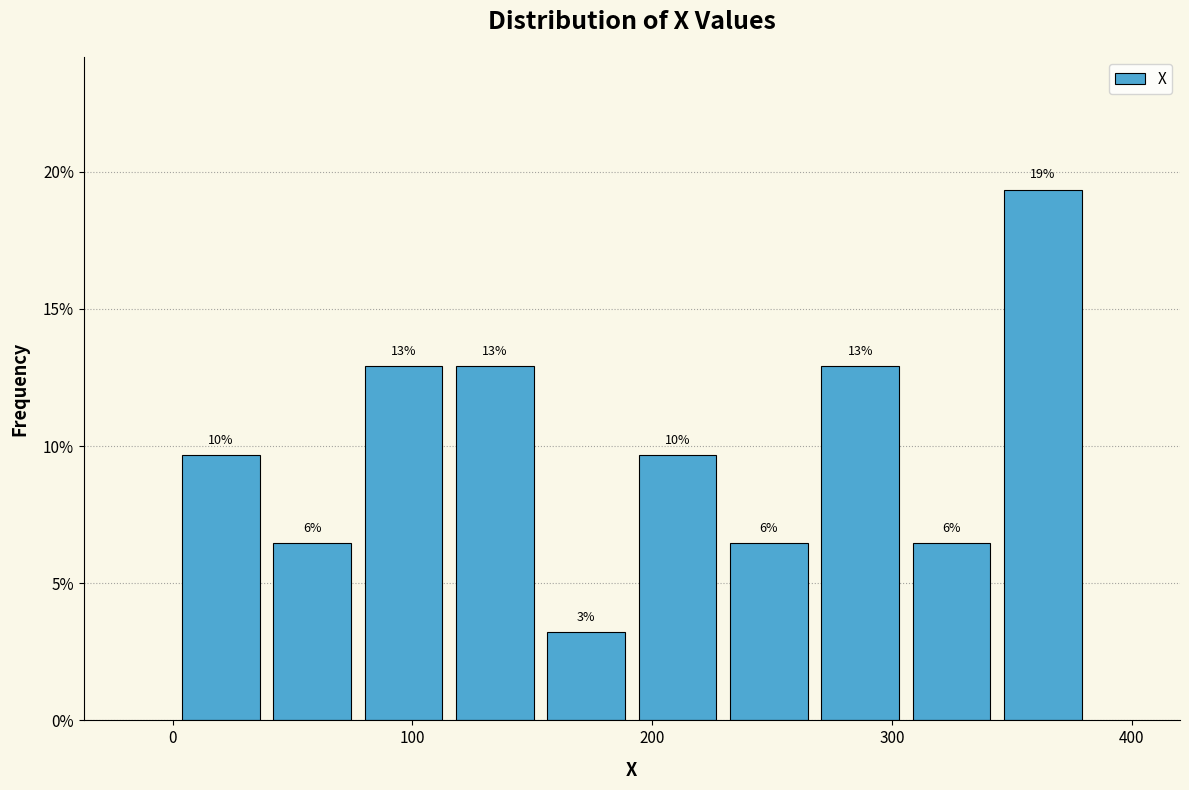

Around what value on the x-axis is the tallest bar? Give the approximate position of its centre, as read against the axis.

360